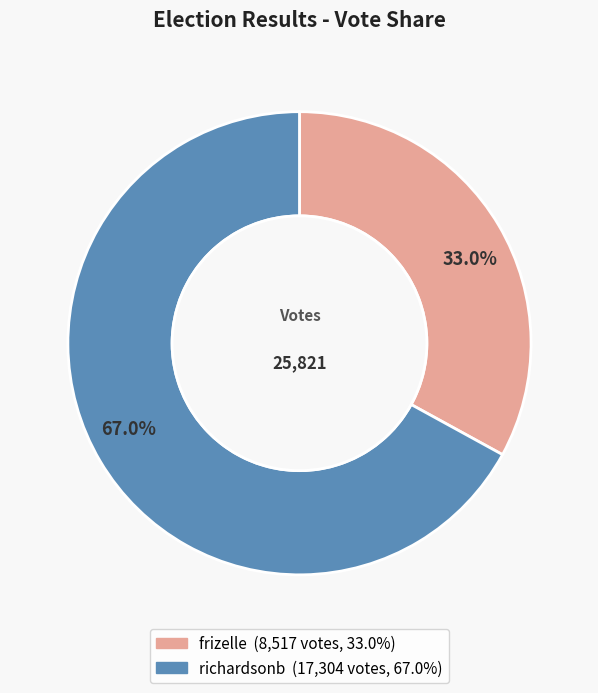

Does any single category account for the majority?

Yes